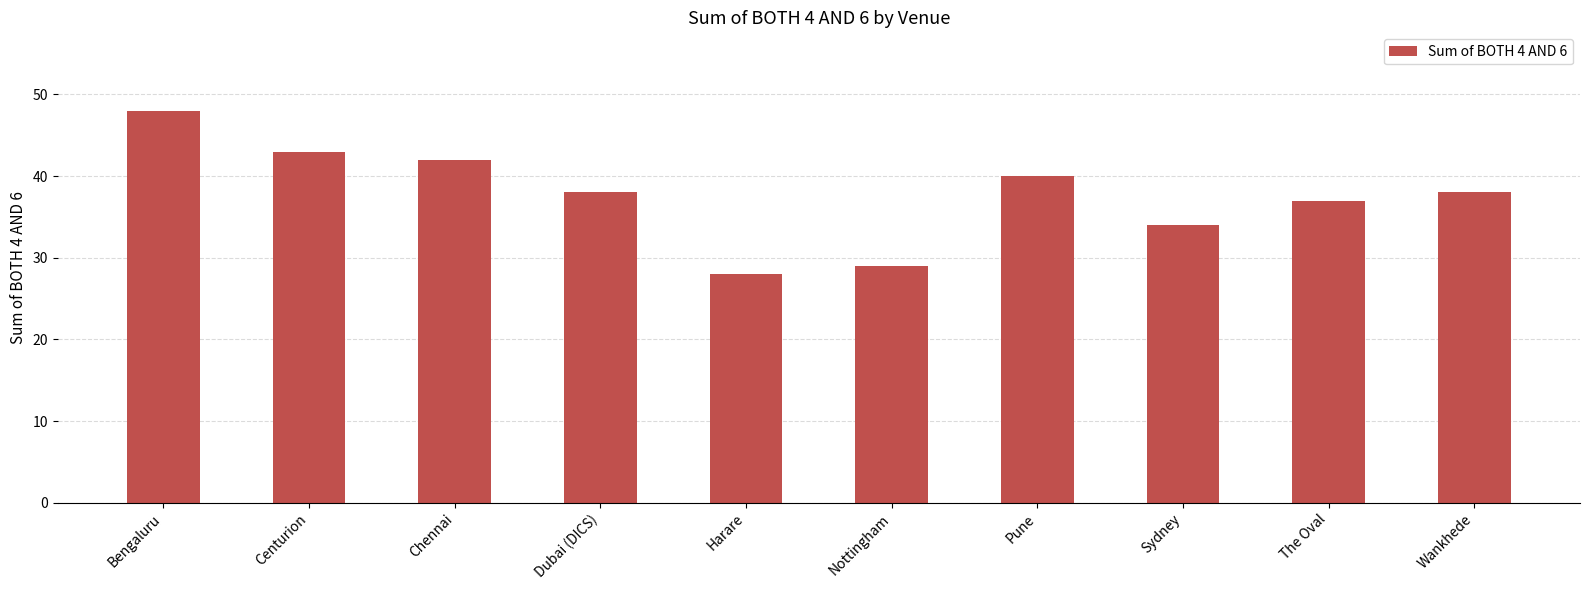

Where does the data first go above 38?

Bengaluru